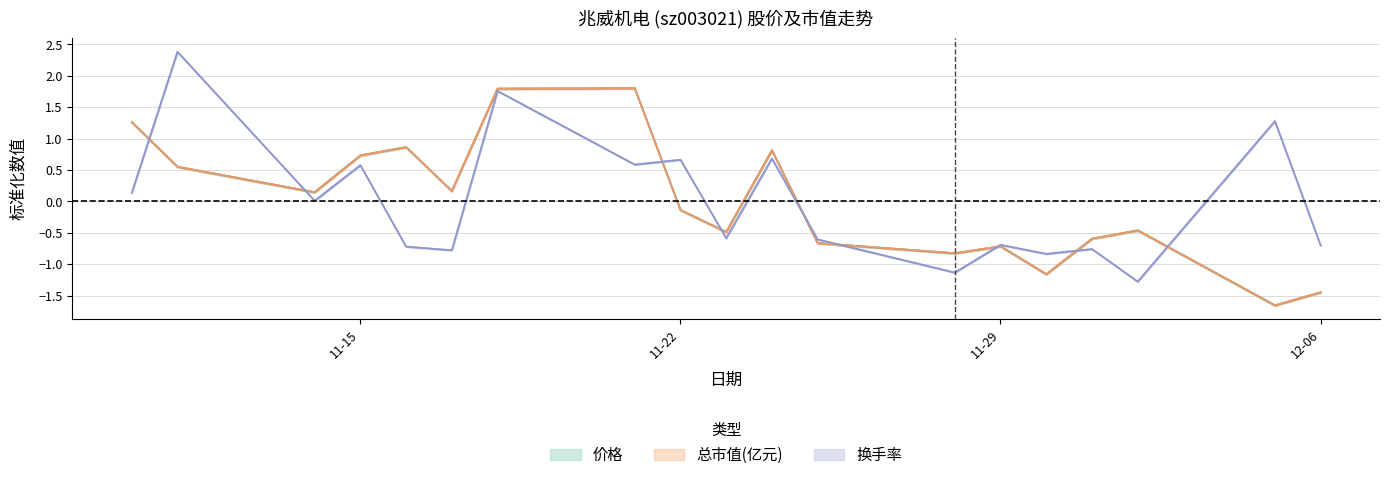

True or false: 换手率 and 价格 cross at least once.

True